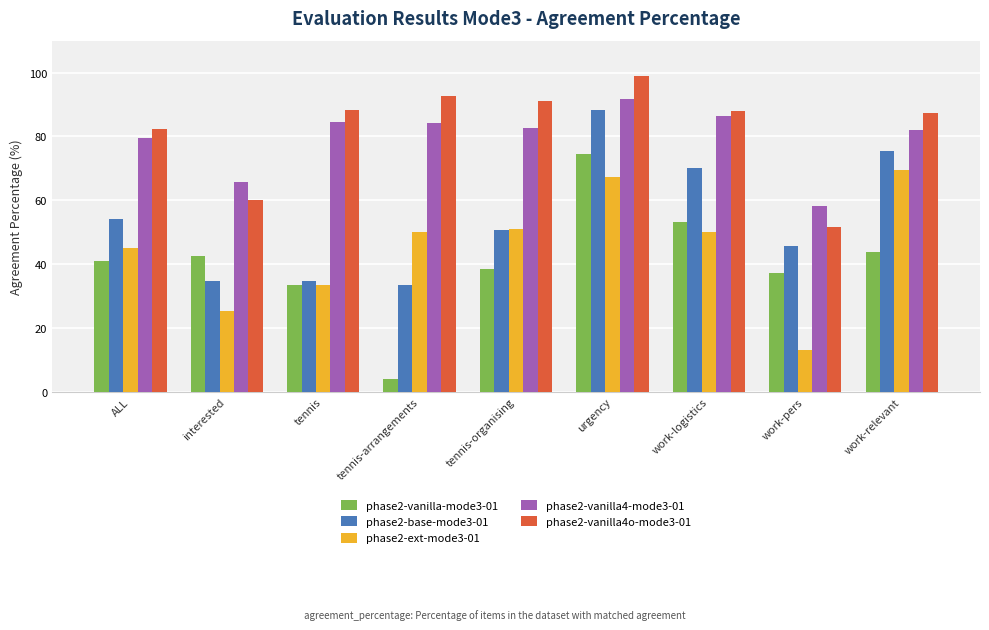

At which category is the sum across all series the highest?

urgency